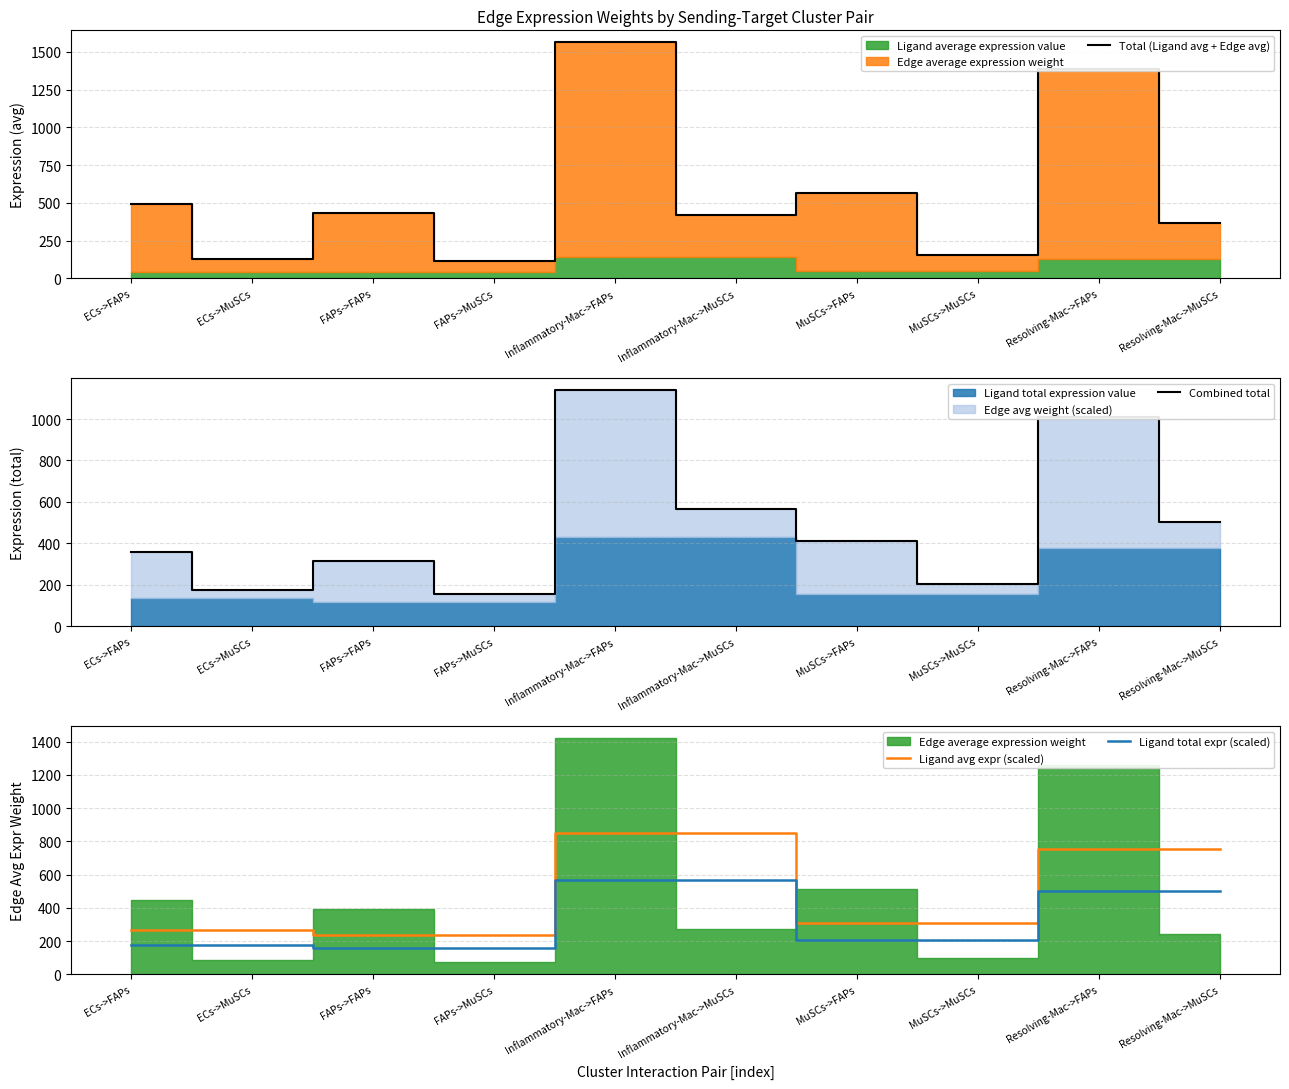

How many lines are shown in the chart?

4